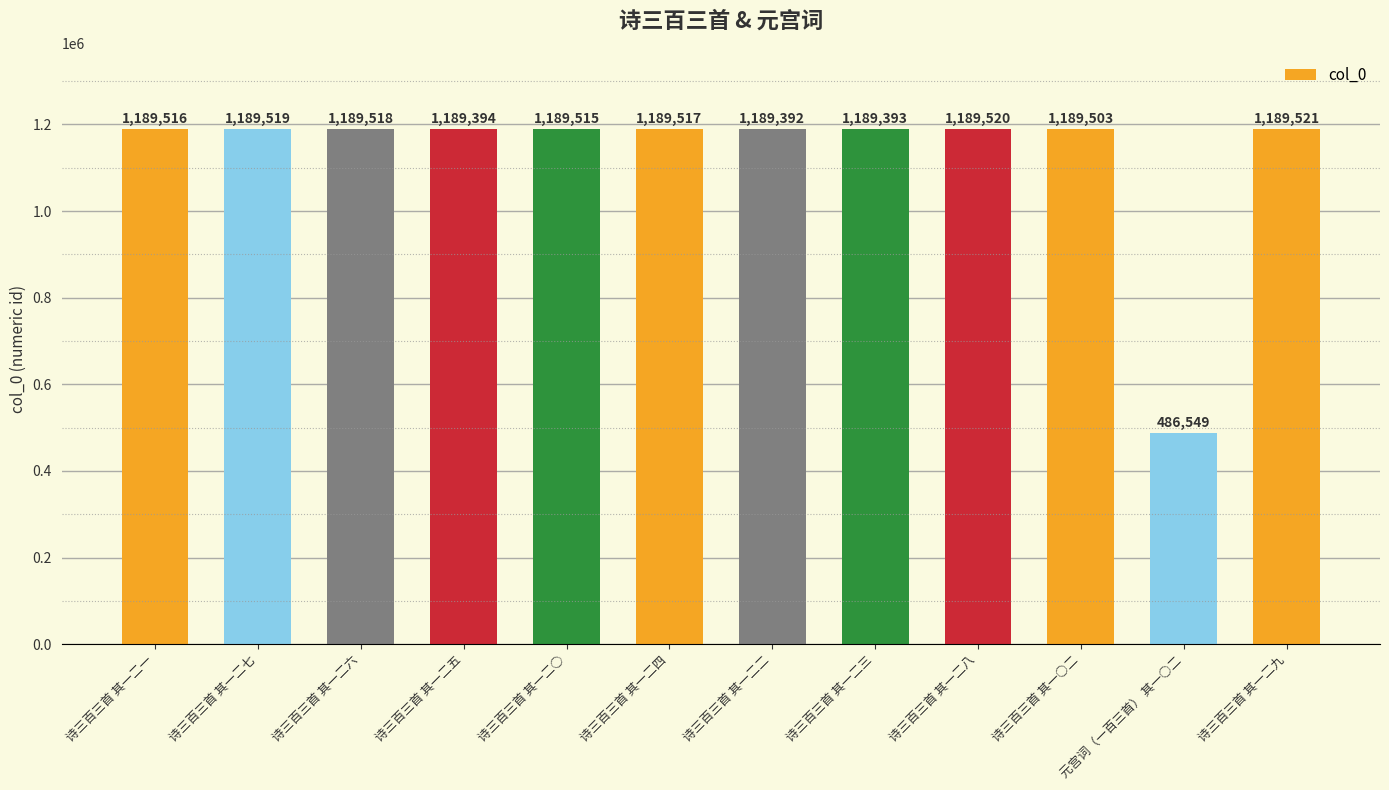

What position from the right is 诗三百三首 其一二七?

11